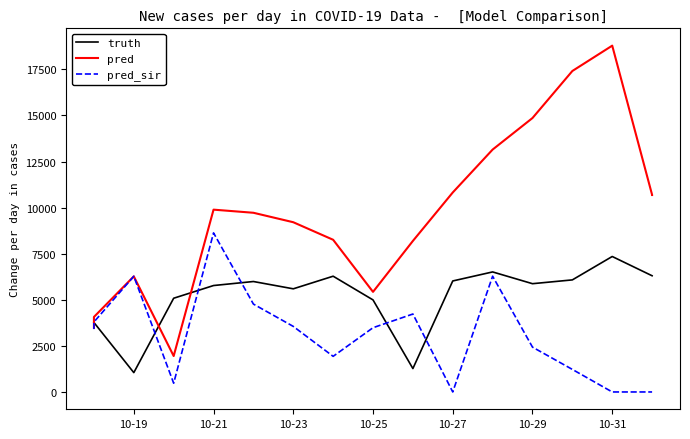

What is the maximum value shown in the chart?

18785.0